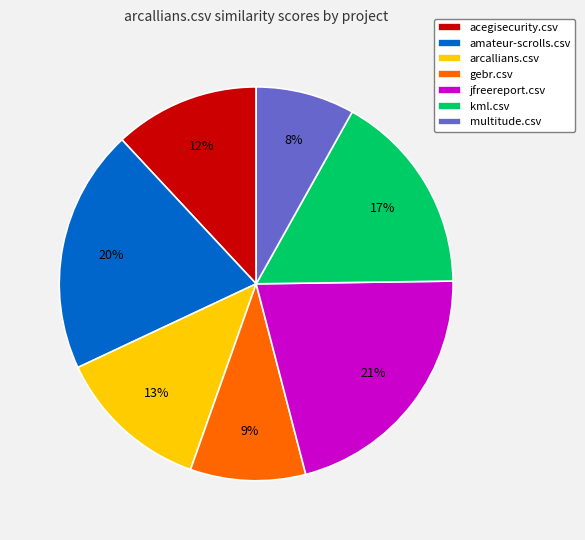

The gebr.csv slice represents 9% of the pie. True or false?

True